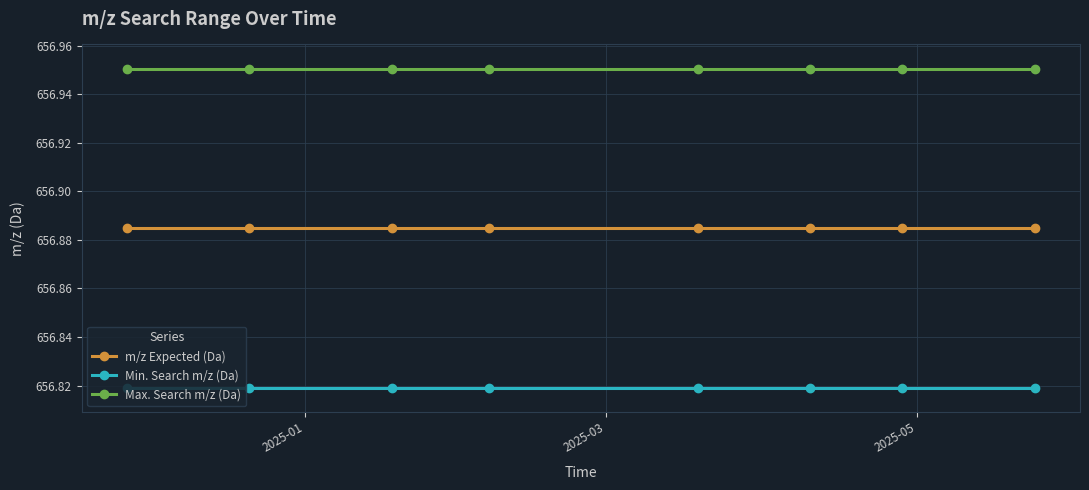

True or false: m/z Expected (Da) and Min. Search m/z (Da) cross at least once.

False